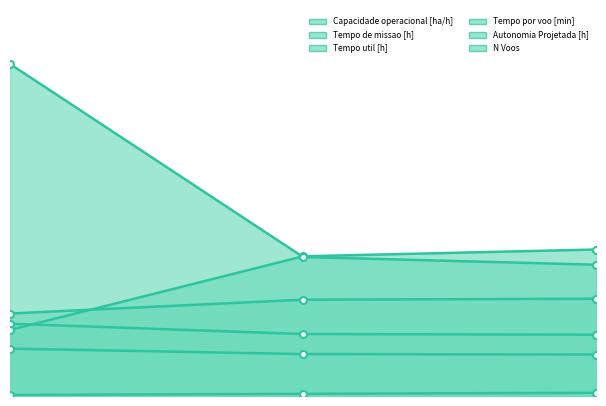

How many distinct data groups are displayed?

6